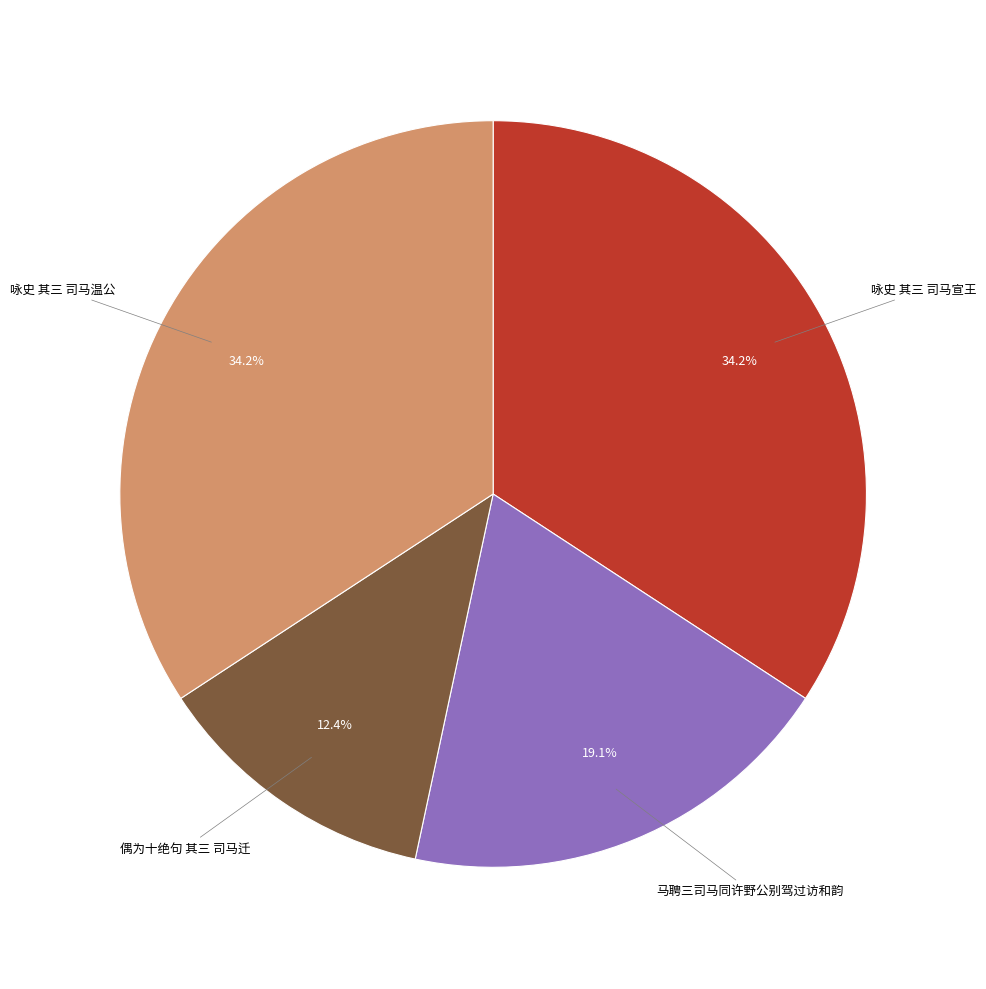

Is there any slice that represents more than half of the pie?

No